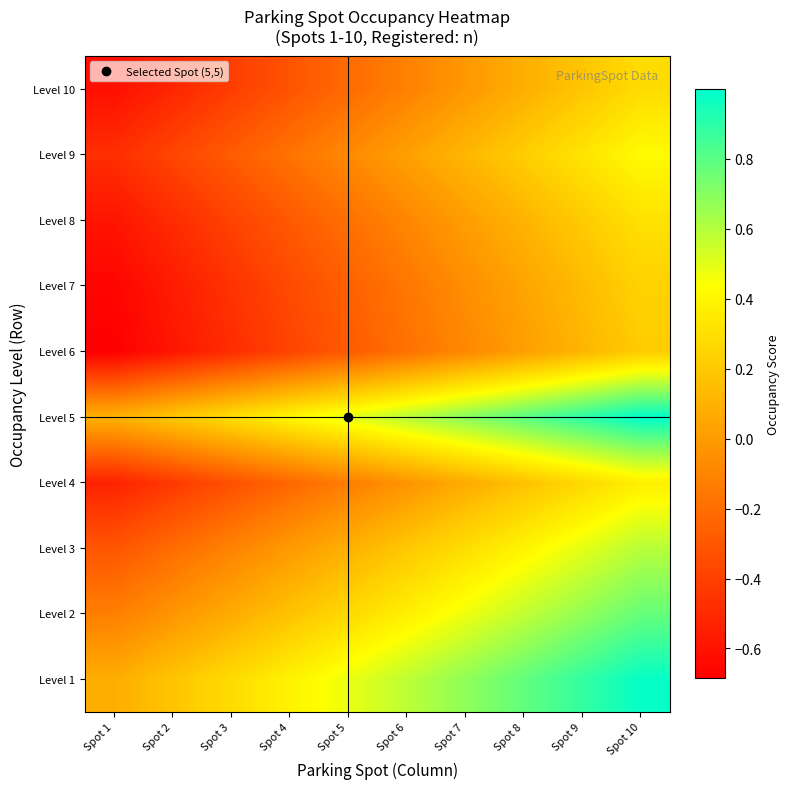

List the series in order of their peak value, lowest first.

Level 6, Level 7, Level 10, Level 8, Level 4, Level 9, Level 3, Level 2, Level 1, Level 5